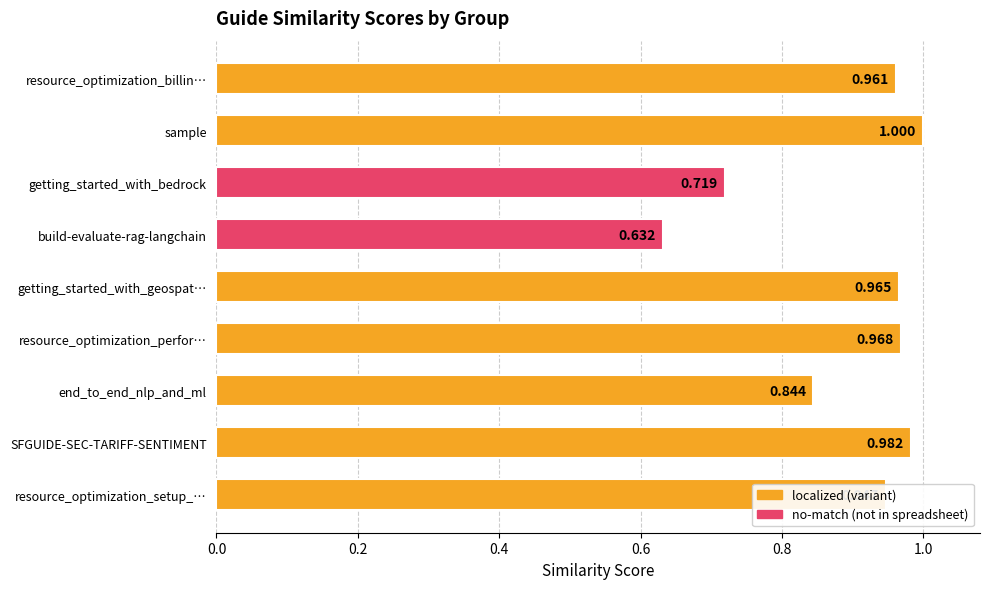

How many bars are there in total?

9